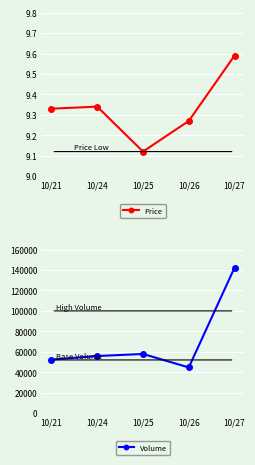

The Price series shows 6.0 at 10/26. True or false?

False